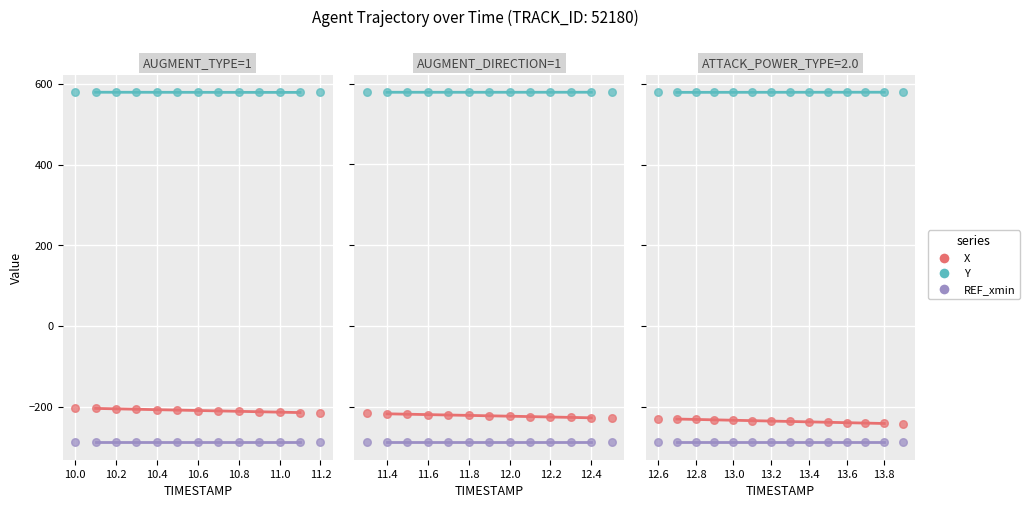

What are all the series names shown in the legend?

X, Y, REF_xmin